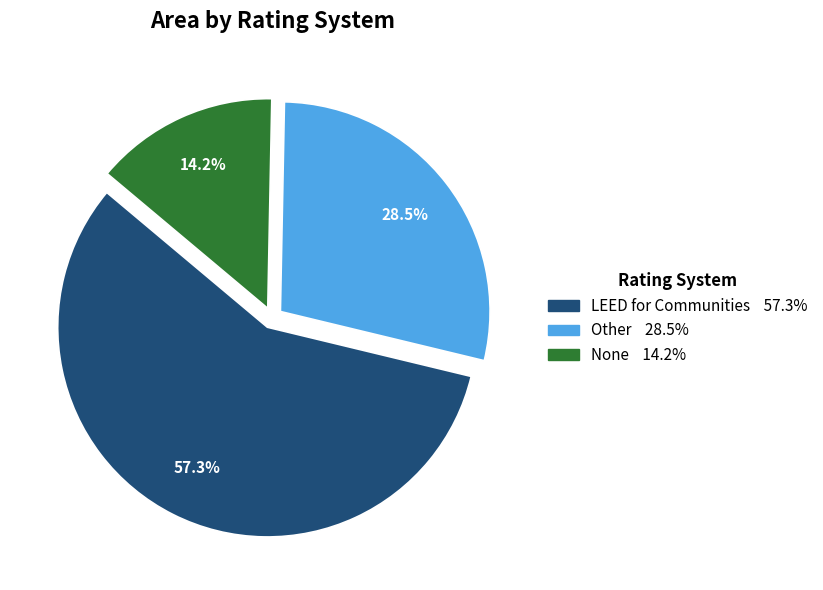

The None slice represents 14% of the pie. True or false?

True